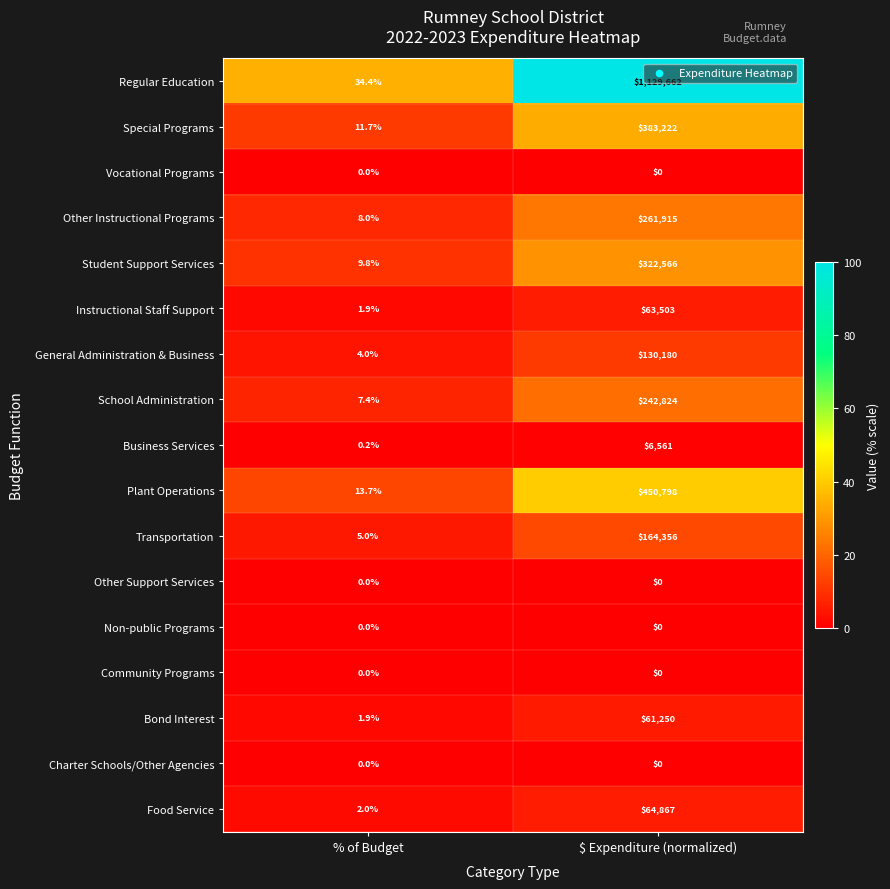

What is the sum of the Transportation values at $ Expenditure (normalized) and % of Budget?

164361.0